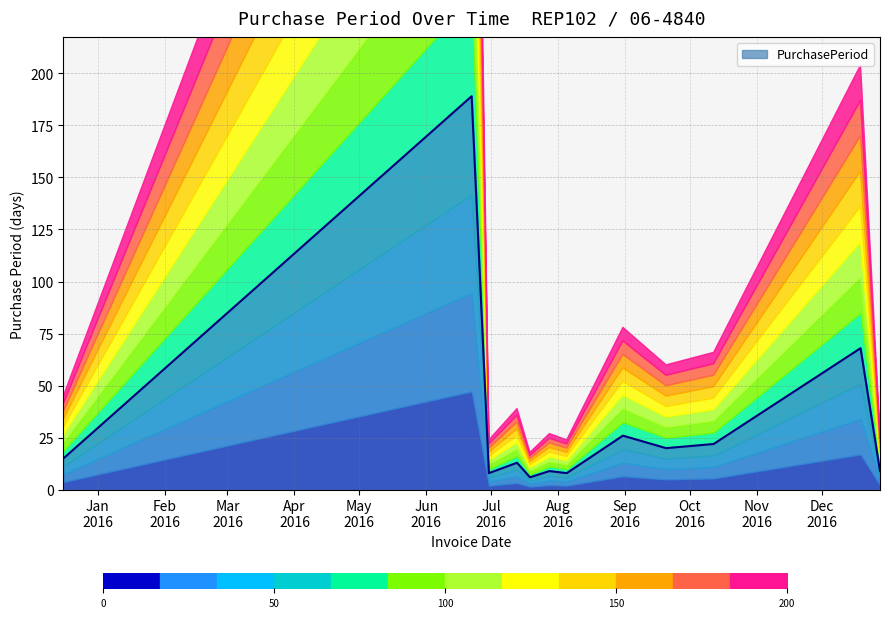

How many lines are shown in the chart?

1